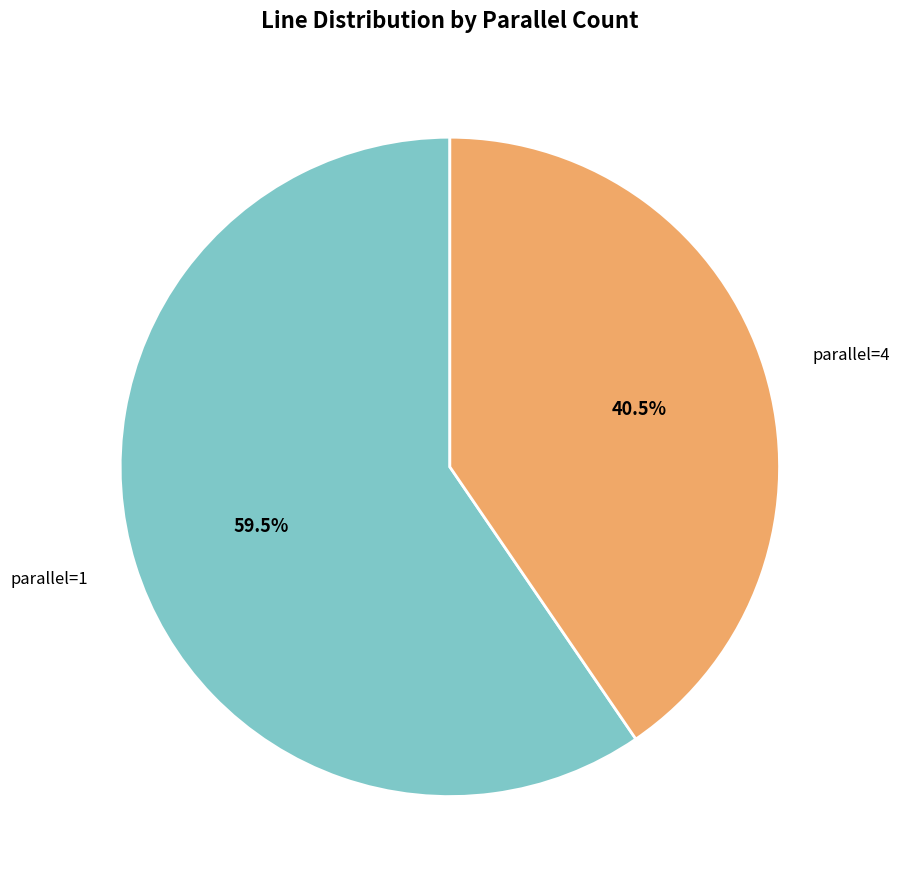

Is there any slice that represents more than half of the pie?

Yes